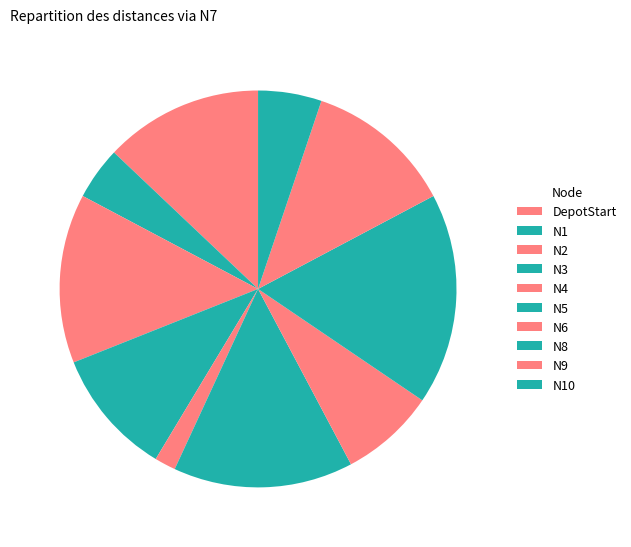

Count the number of slices in the pie.

10